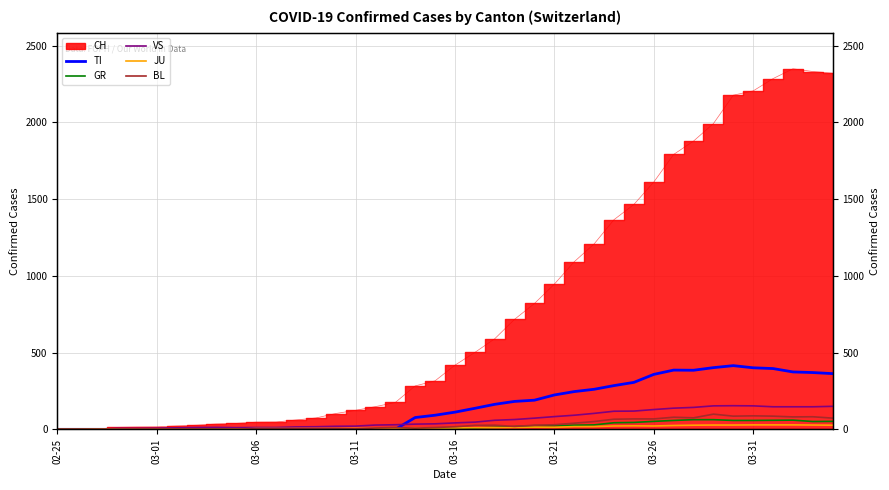

What is the maximum value for TI?

415